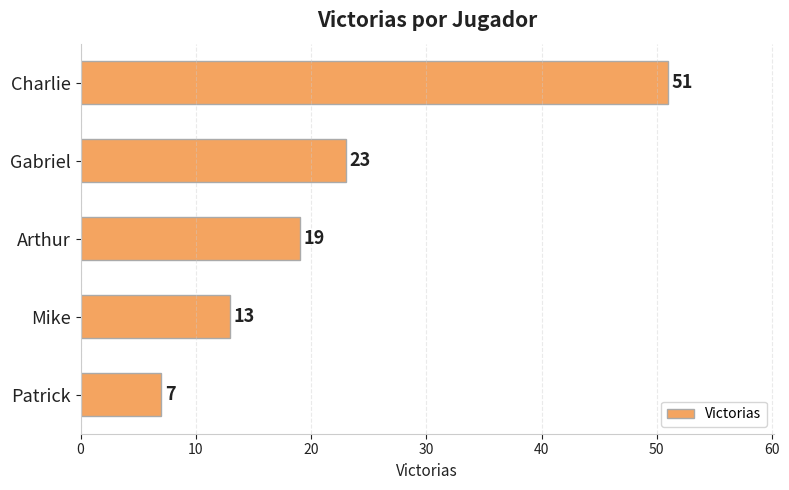

List the labels in order of value, largest first.

Charlie, Gabriel, Arthur, Mike, Patrick